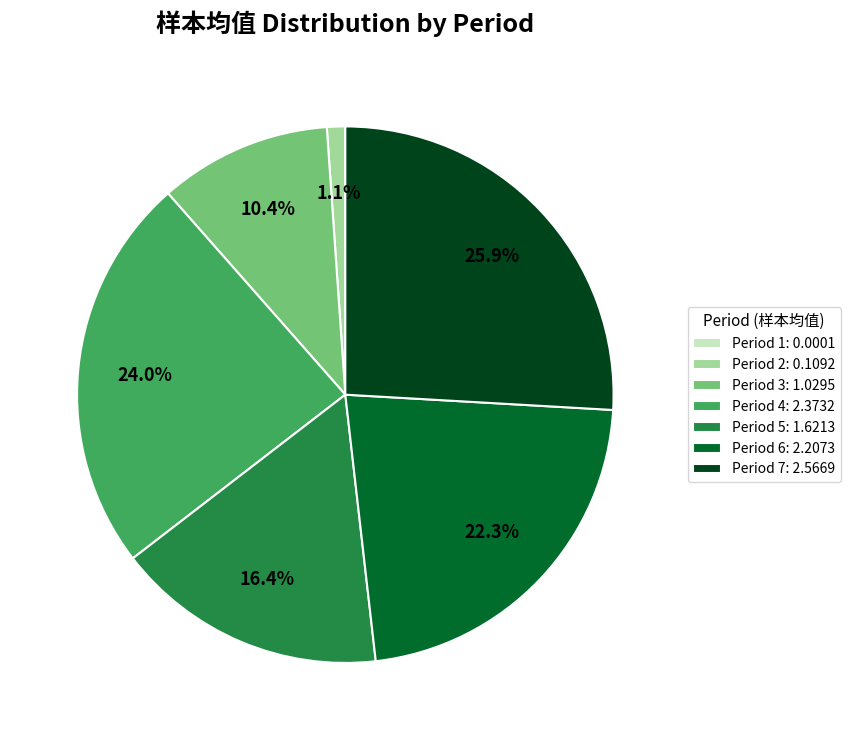

Is there a majority slice in this chart?

No